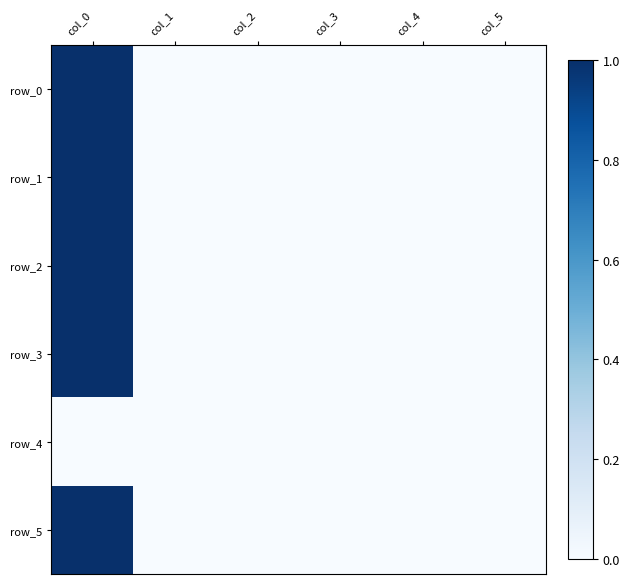

At which label is row_2 closest to 0?

col_4